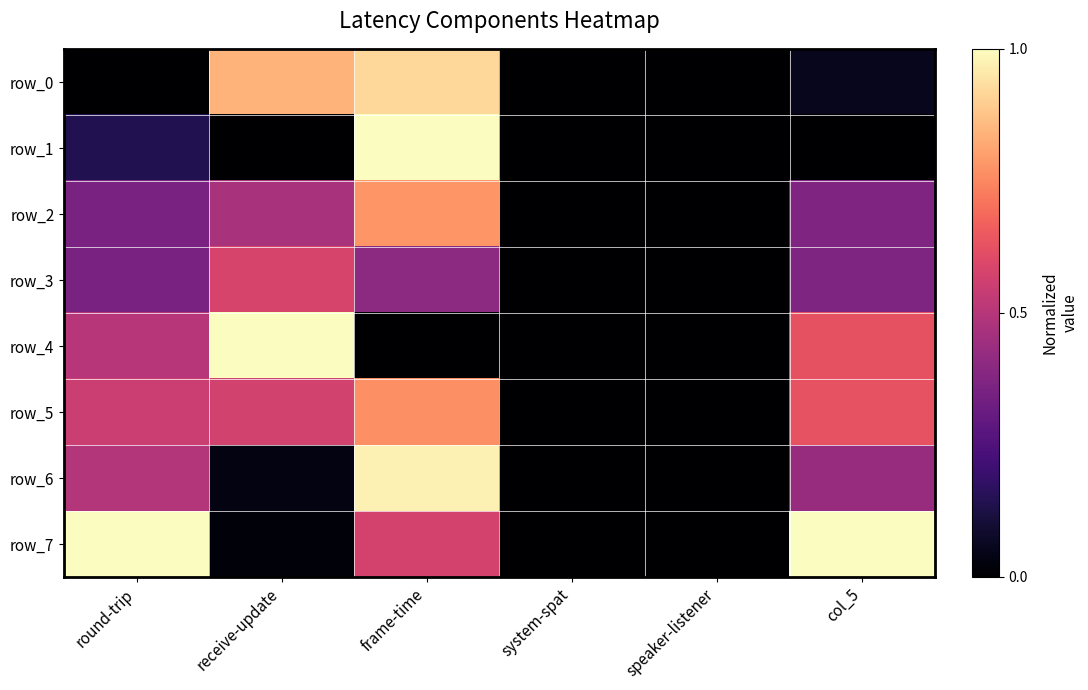

Count the row_5 values in the range 0 to 1.

6